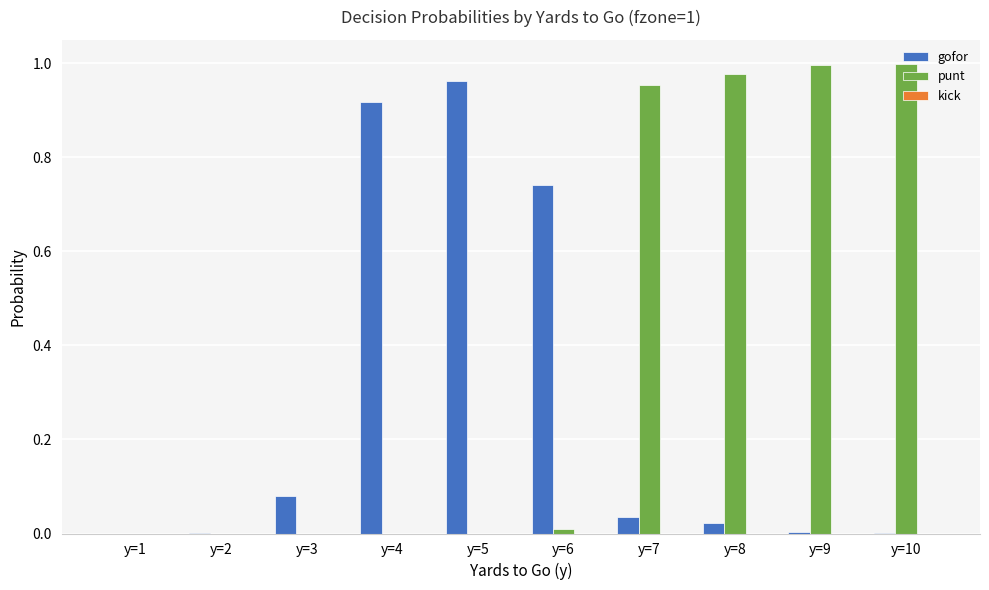

Which series changed the most between y=6 and y=8?

punt